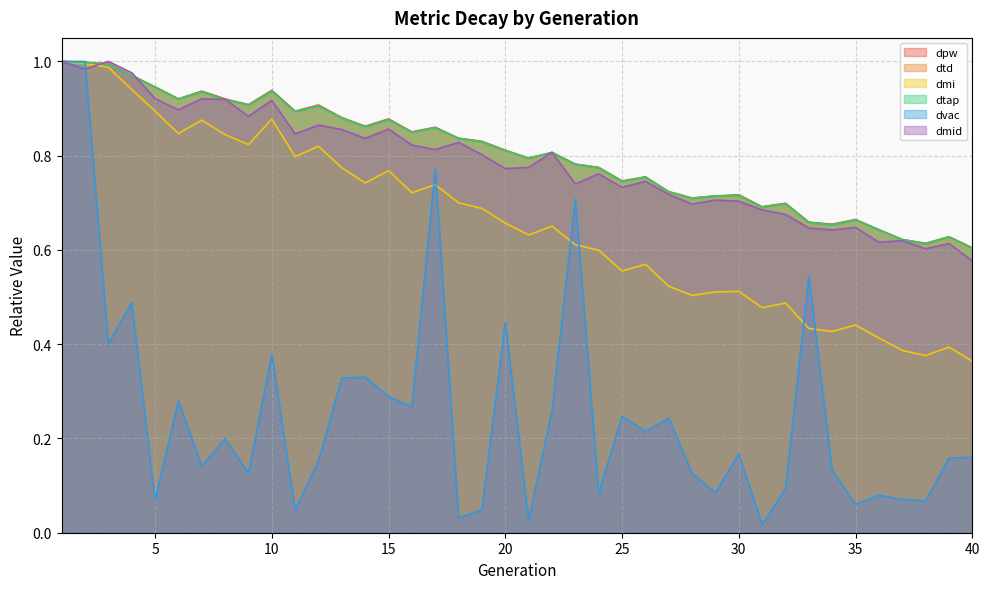

Reading right to left, list all the values displayed in this chart.

dpw: 40=0.6	39=0.6	38=0.6	37=0.6	36=0.6	35=0.7	34=0.7	33=0.7	32=0.7	31=0.7	30=0.7	29=0.7	28=0.7	27=0.7	26=0.8	25=0.7	24=0.8	23=0.8	22=0.8	21=0.8	20=0.8	19=0.8	18=0.8	17=0.9	16=0.9	15=0.9	14=0.9	13=0.9	12=0.9	11=0.9	10=0.9	9=0.9	8=0.9	7=0.9	6=0.9	5=0.9	4=1.0	3=1.0	2=1.0	1=1.0
dtd: 40=0.6	39=0.6	38=0.6	37=0.6	36=0.6	35=0.7	34=0.7	33=0.7	32=0.7	31=0.7	30=0.7	29=0.7	28=0.7	27=0.7	26=0.8	25=0.7	24=0.8	23=0.8	22=0.8	21=0.8	20=0.8	19=0.8	18=0.8	17=0.9	16=0.8	15=0.9	14=0.9	13=0.9	12=0.9	11=0.9	10=0.9	9=0.9	8=0.9	7=0.9	6=0.9	5=0.9	4=1.0	3=1.0	2=1.0	1=1.0
dmi: 40=0.4	39=0.4	38=0.4	37=0.4	36=0.4	35=0.4	34=0.4	33=0.4	32=0.5	31=0.5	30=0.5	29=0.5	28=0.5	27=0.5	26=0.6	25=0.6	24=0.6	23=0.6	22=0.7	21=0.6	20=0.7	19=0.7	18=0.7	17=0.7	16=0.7	15=0.8	14=0.7	13=0.8	12=0.8	11=0.8	10=0.9	9=0.8	8=0.8	7=0.9	6=0.8	5=0.9	4=0.9	3=1.0	2=1.0	1=1.0
dtap: 40=0.6	39=0.6	38=0.6	37=0.6	36=0.6	35=0.7	34=0.7	33=0.7	32=0.7	31=0.7	30=0.7	29=0.7	28=0.7	27=0.7	26=0.8	25=0.7	24=0.8	23=0.8	22=0.8	21=0.8	20=0.8	19=0.8	18=0.8	17=0.9	16=0.8	15=0.9	14=0.9	13=0.9	12=0.9	11=0.9	10=0.9	9=0.9	8=0.9	7=0.9	6=0.9	5=0.9	4=1.0	3=1.0	2=1.0	1=1.0
dvac: 40=0.2	39=0.2	38=0.1	37=0.1	36=0.1	35=0.1	34=0.1	33=0.5	32=0.1	31=0.0	30=0.2	29=0.1	28=0.1	27=0.2	26=0.2	25=0.2	24=0.1	23=0.7	22=0.3	21=0.0	20=0.4	19=0.0	18=0.0	17=0.8	16=0.3	15=0.3	14=0.3	13=0.3	12=0.2	11=0.0	10=0.4	9=0.1	8=0.2	7=0.1	6=0.3	5=0.1	4=0.5	3=0.4	2=1.0	1=1.0
dmid: 40=0.6	39=0.6	38=0.6	37=0.6	36=0.6	35=0.6	34=0.6	33=0.6	32=0.7	31=0.7	30=0.7	29=0.7	28=0.7	27=0.7	26=0.7	25=0.7	24=0.8	23=0.7	22=0.8	21=0.8	20=0.8	19=0.8	18=0.8	17=0.8	16=0.8	15=0.9	14=0.8	13=0.9	12=0.9	11=0.8	10=0.9	9=0.9	8=0.9	7=0.9	6=0.9	5=0.9	4=1.0	3=1.0	2=1.0	1=1.0